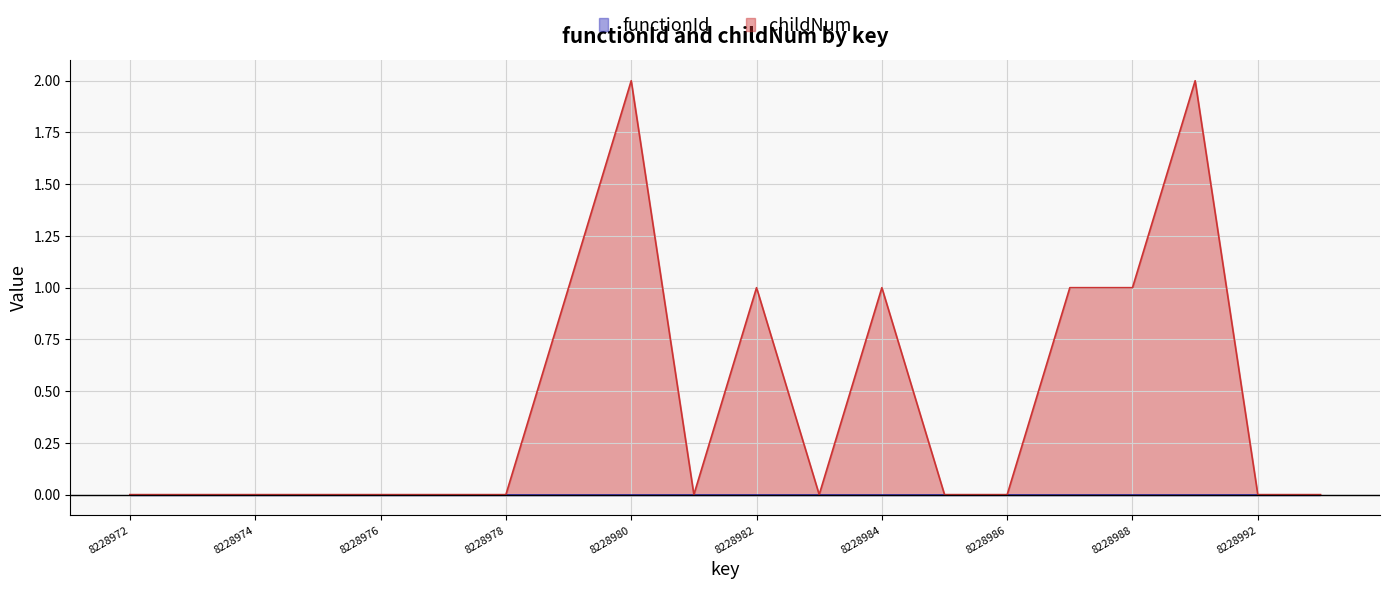

How many values are above zero?

7